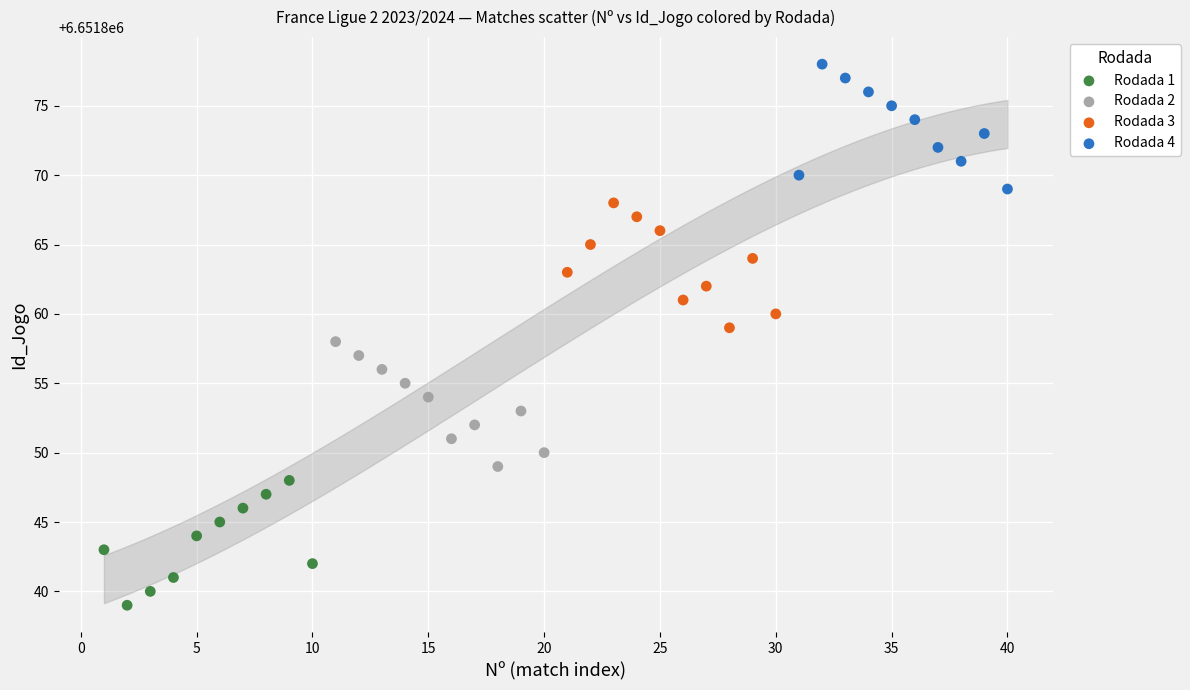

Which series reaches the maximum Y coordinate?

Rodada 4